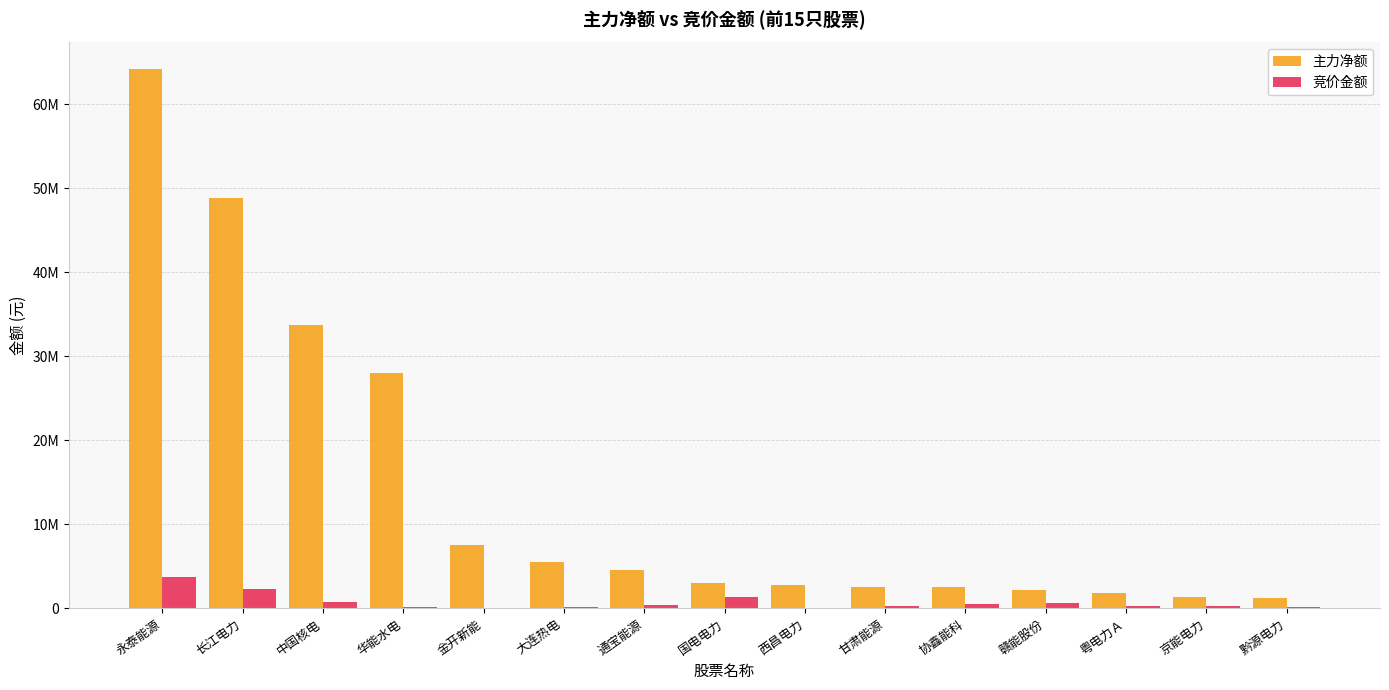

Are the bars horizontal?

No